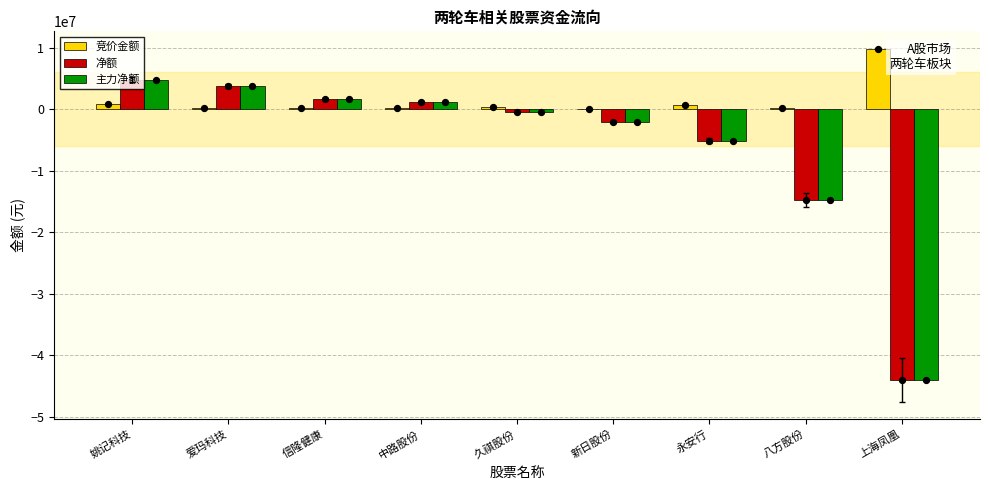

Which series reaches the maximum Y coordinate?

竞价金额